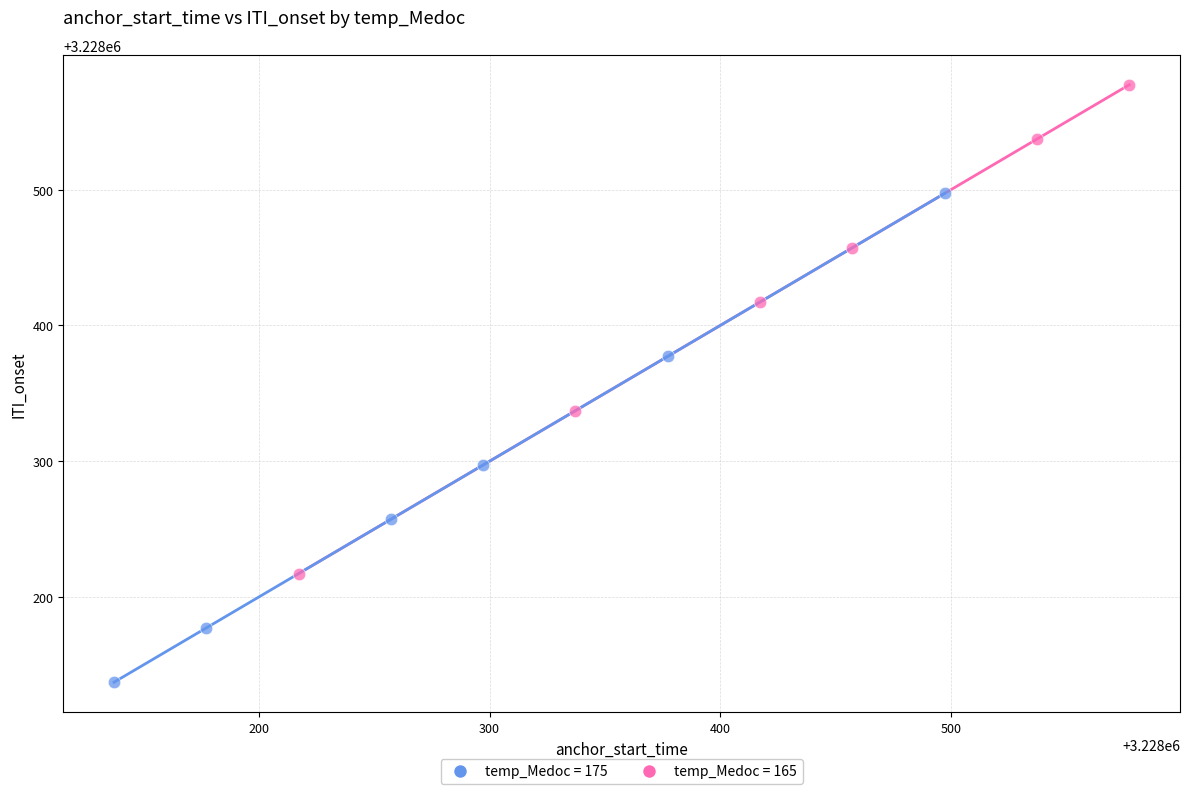

What are all the series names shown in the legend?

temp_Medoc = 175, temp_Medoc = 165